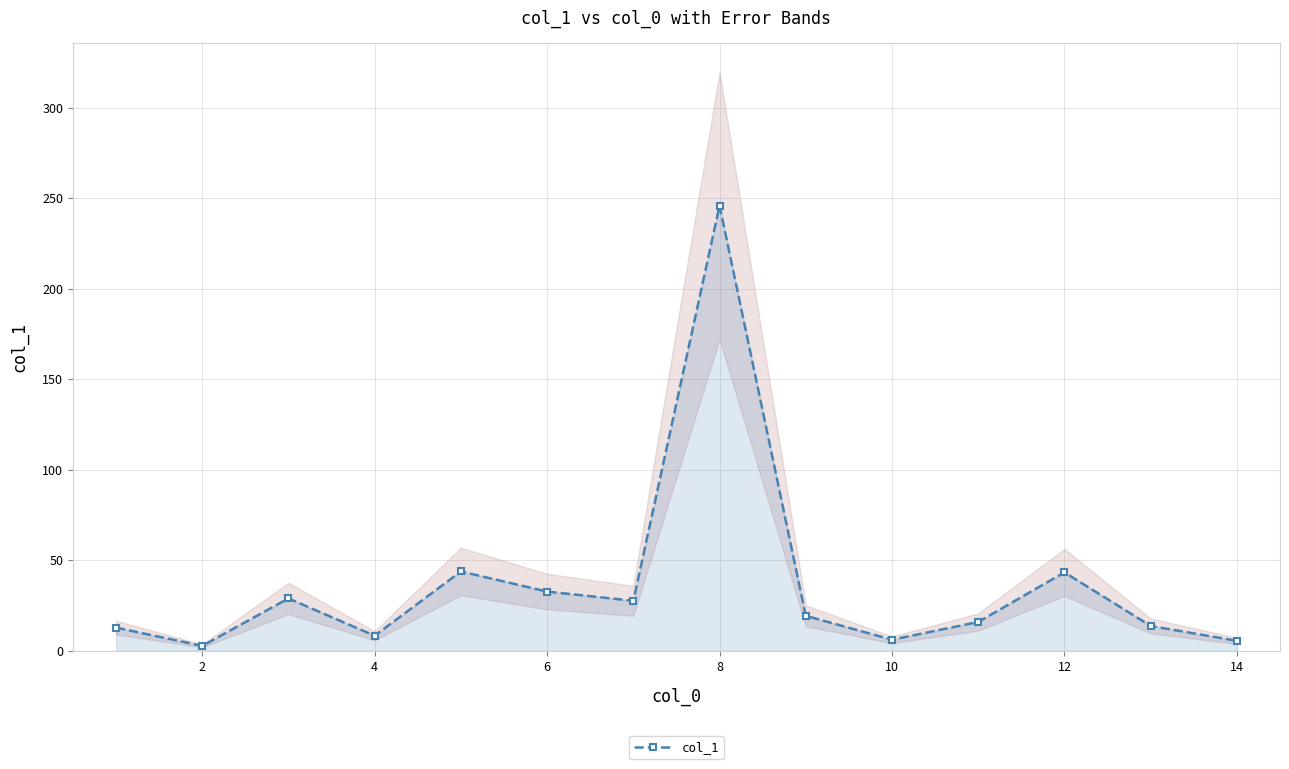

Does the chart display data point markers on the line(s)?

Yes